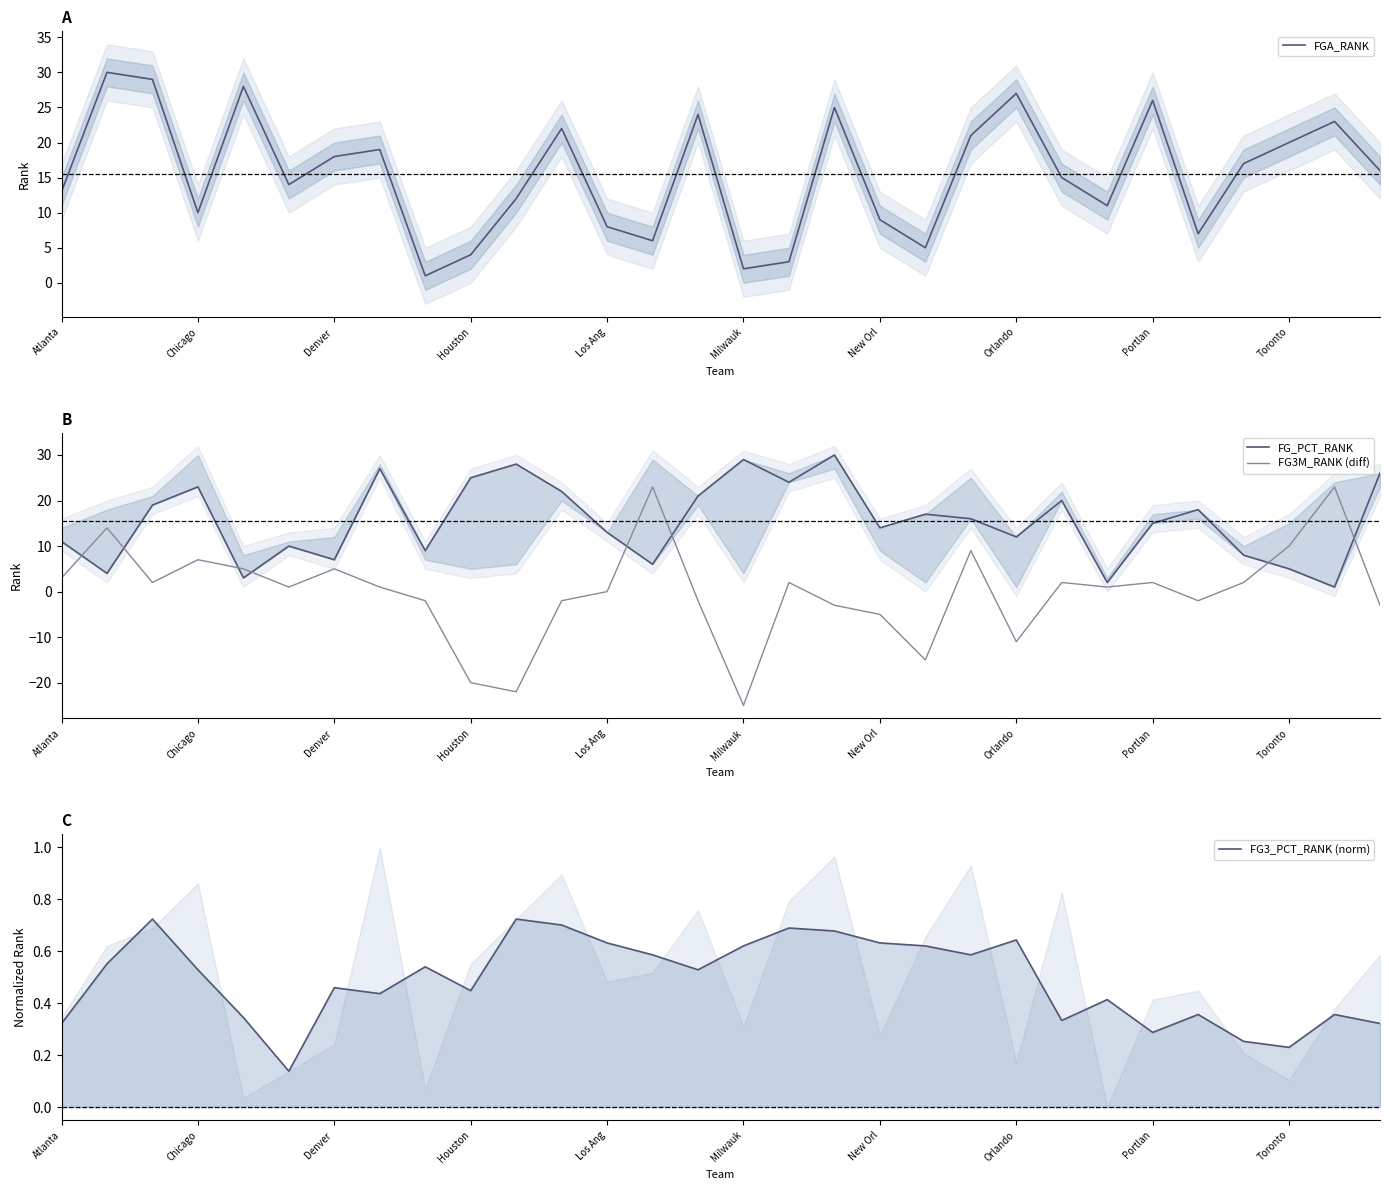

What position from the right is 20?

10